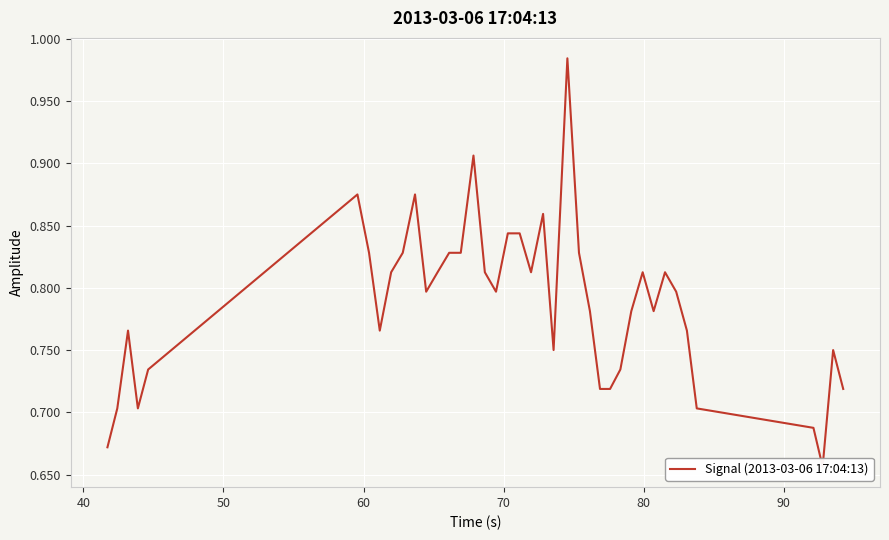

Is it true that the value at 29 is 1.3?

False